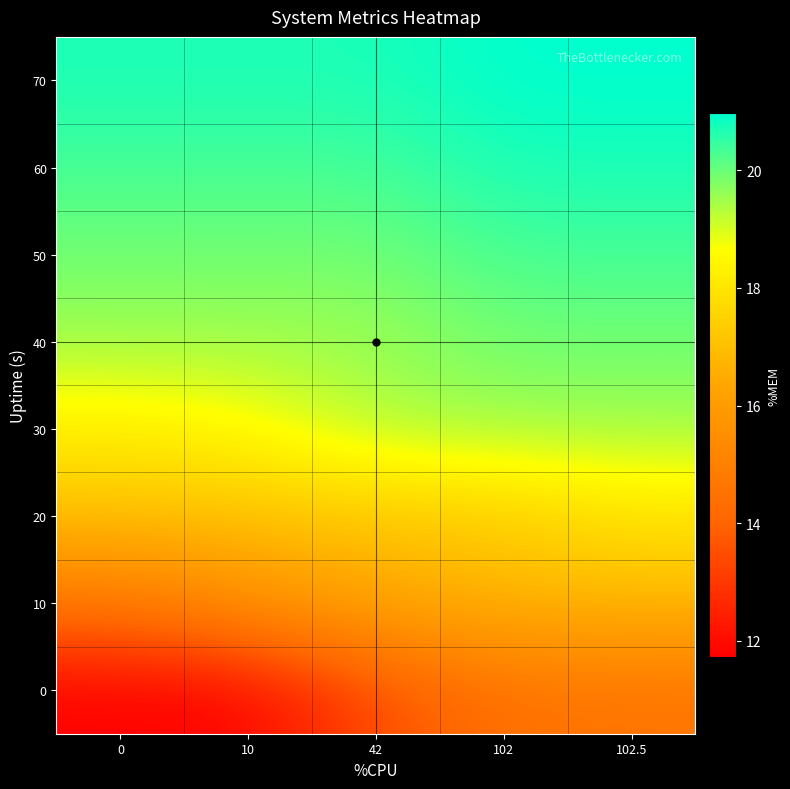

What is the minimum value shown in the chart?

11.7